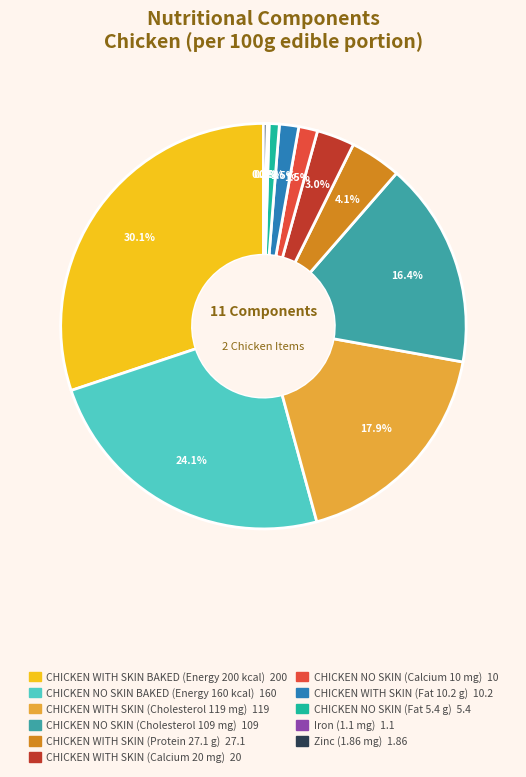

Which category has the biggest portion of the pie?

CHICKEN WITH SKIN BAKED (Energy 200 kcal)